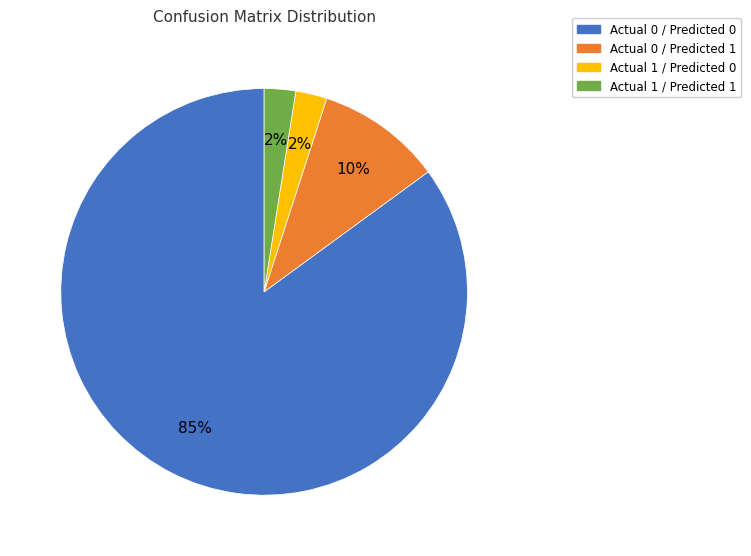

Combined, do Actual 0 / Predicted 1 and Actual 1 / Predicted 0 account for over 50%?

No